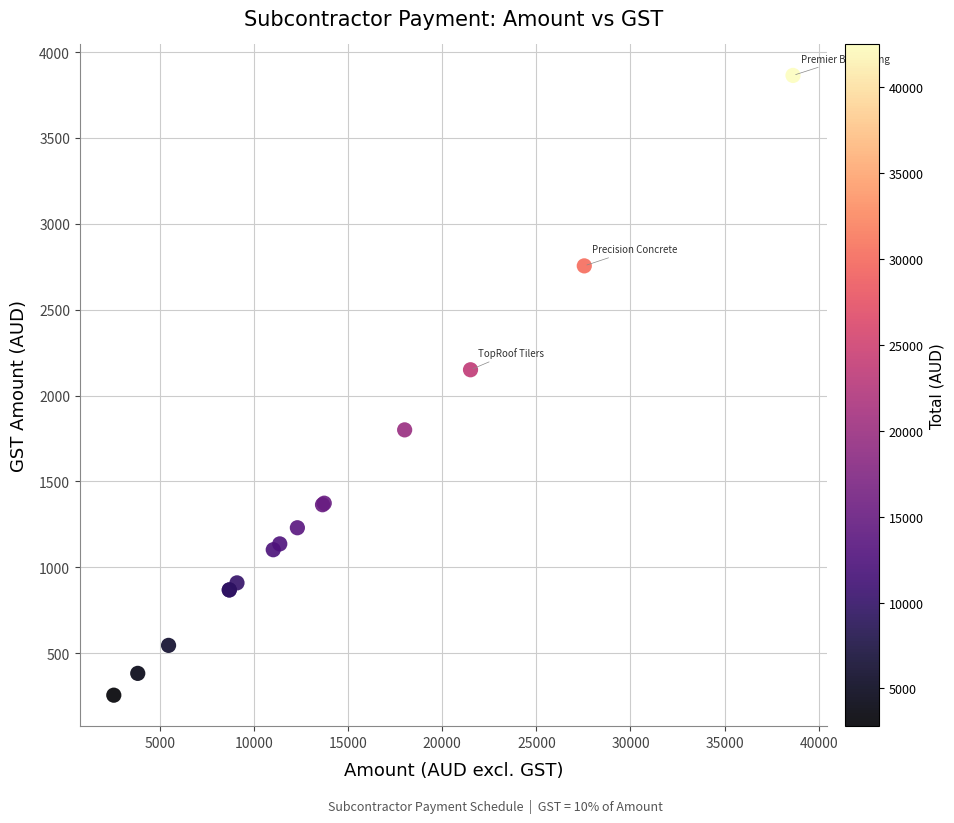

What Y value in the scatter plot is closest to 2059?

2150